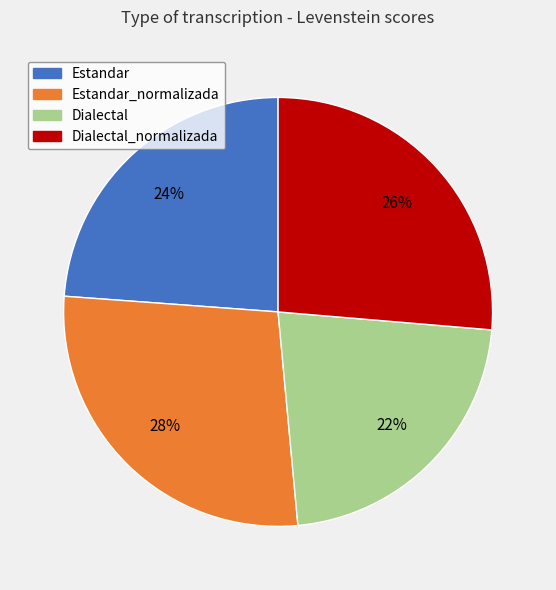

To the nearest percent, what is the average slice percentage?

25%